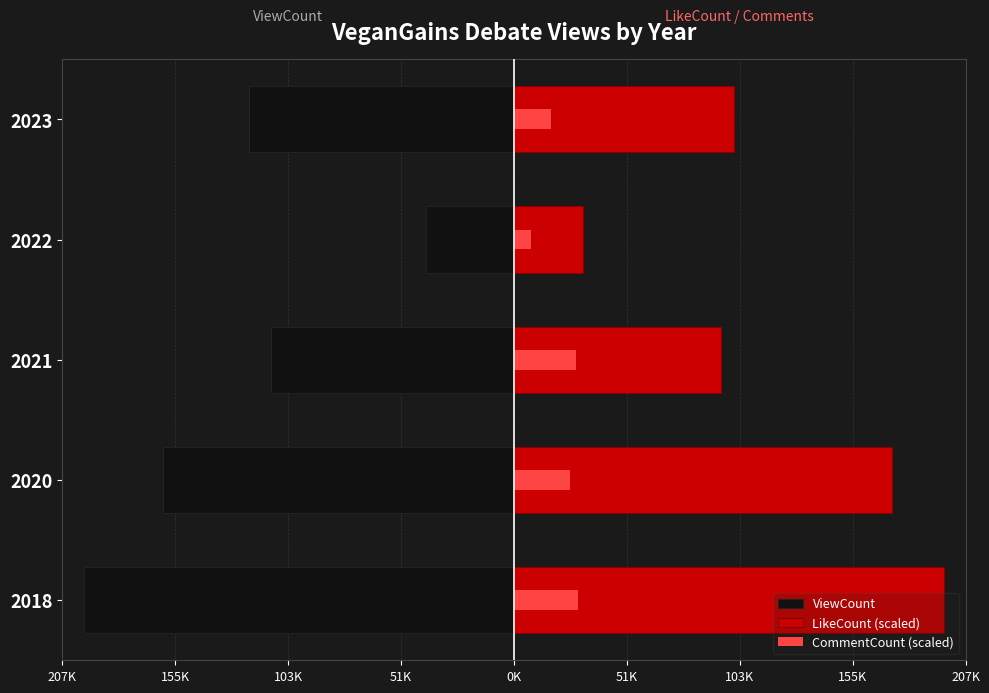

Reading left to right, what are all the values shown in this chart?

ViewCount: -198082.0	-161409.0	-111905.0	-40481.0	-121770.0
LikeCount (scaled): 198082.0	174365.7	95419.9	31676.2	101552.9
CommentCount (scaled): 29712.3	25690.0	28670.0	8000.6	17102.2